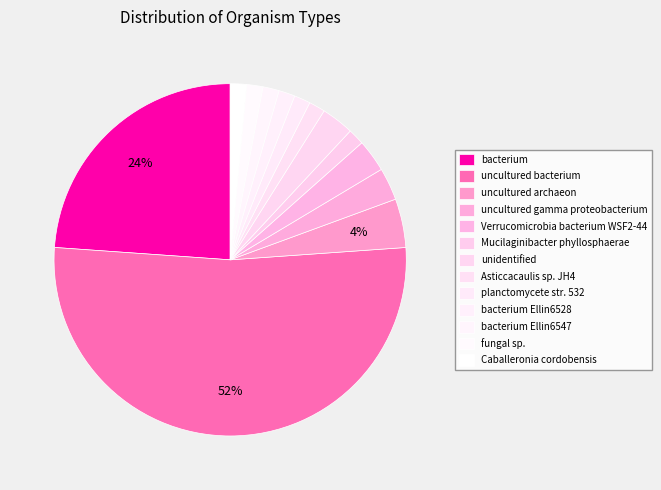

What is the largest slice in the pie chart?

uncultured bacterium